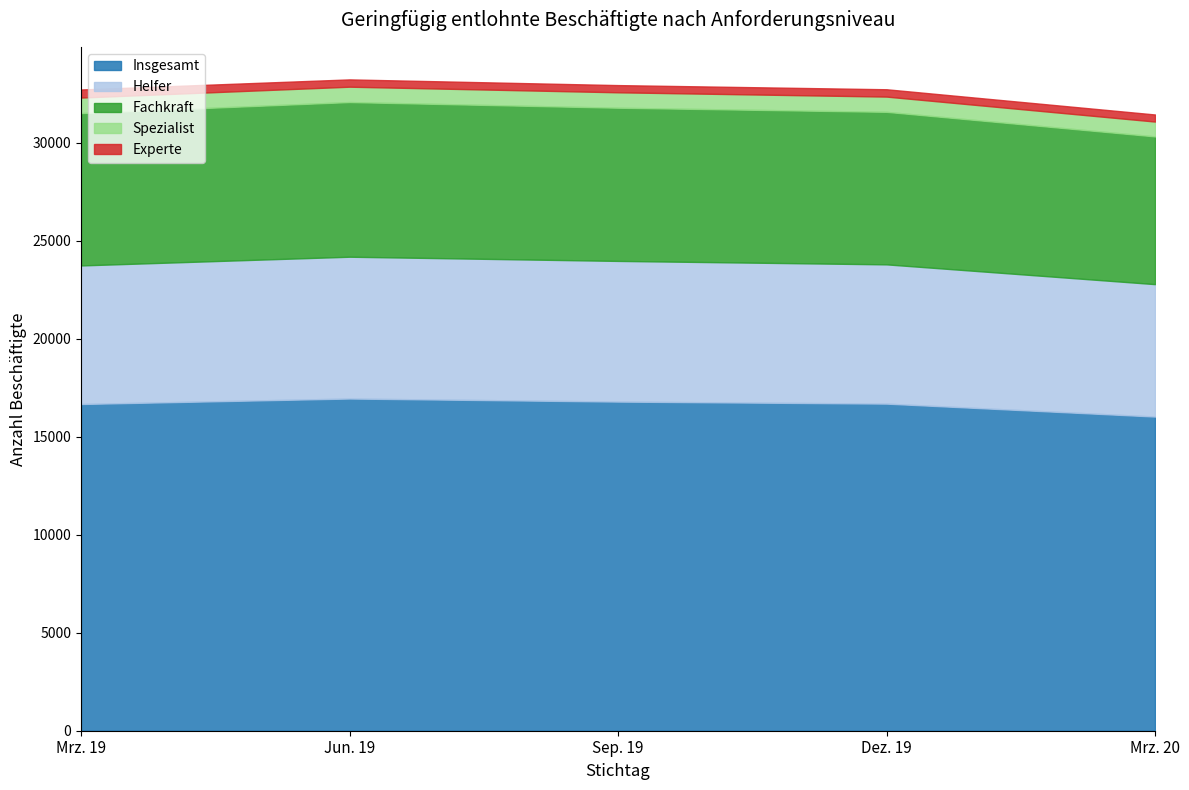

Which category has the highest value in the Jun. 19 series?

Insgesamt